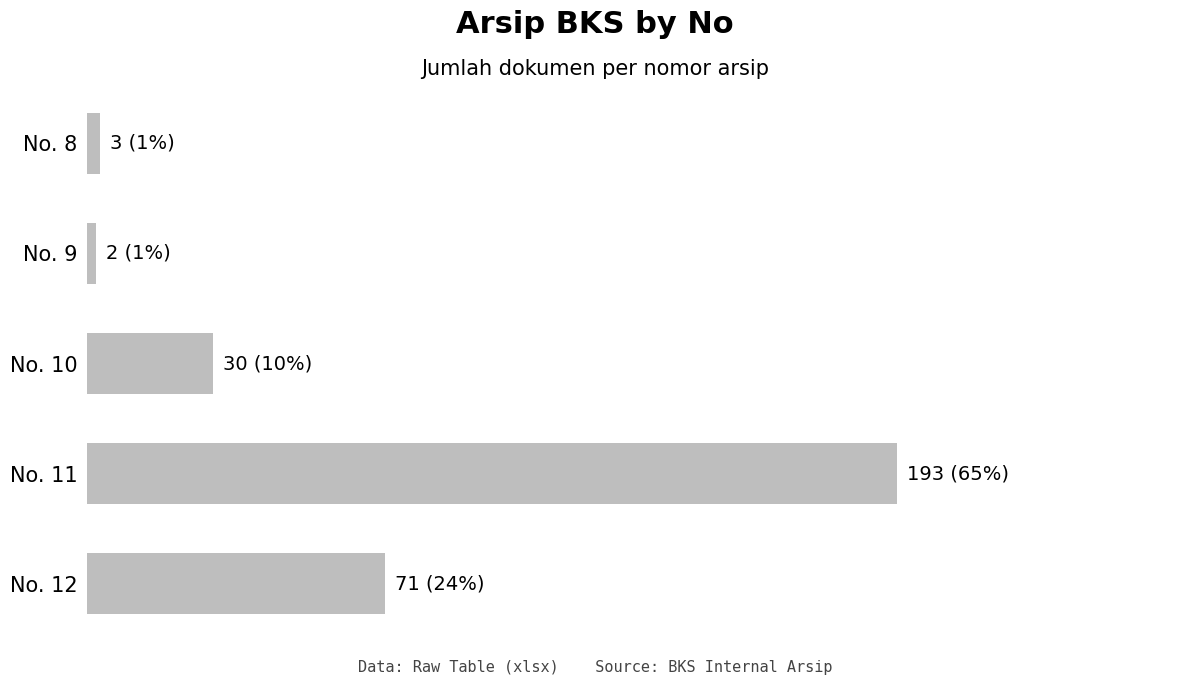

Does the chart contain any negative values?

No